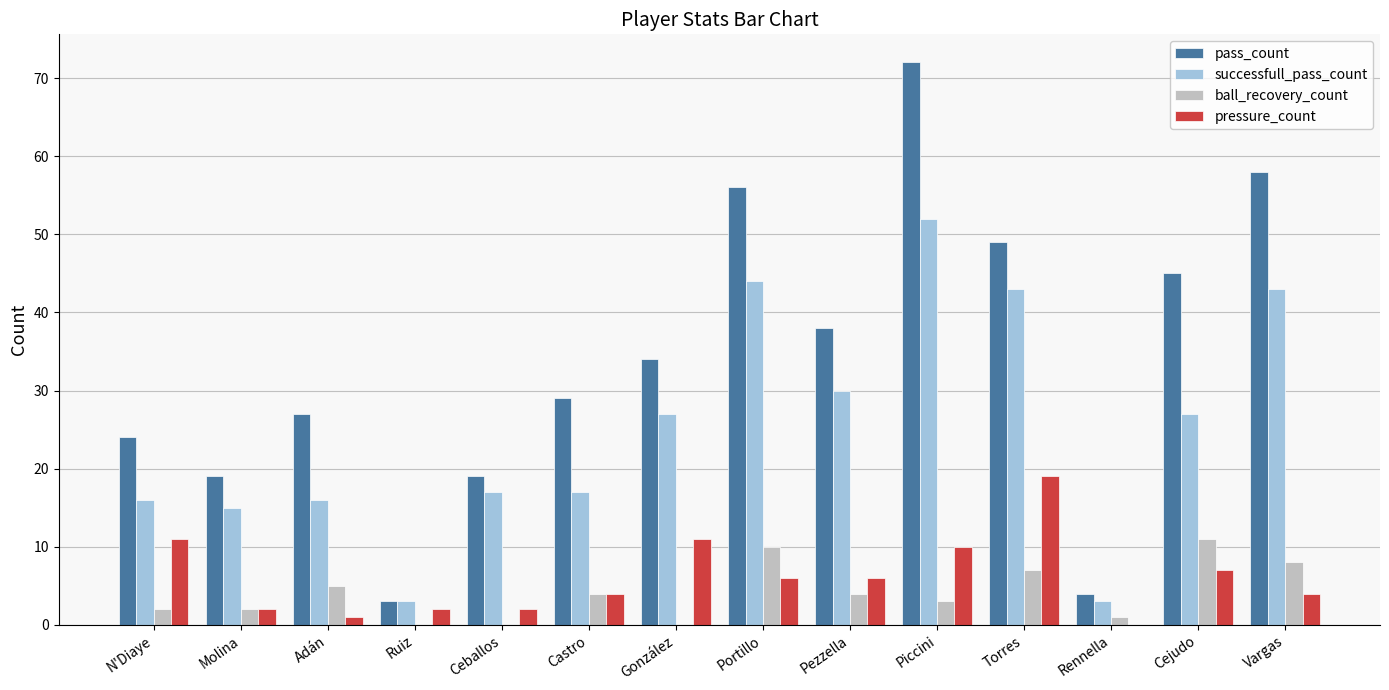

How many groups of bars are there?

14